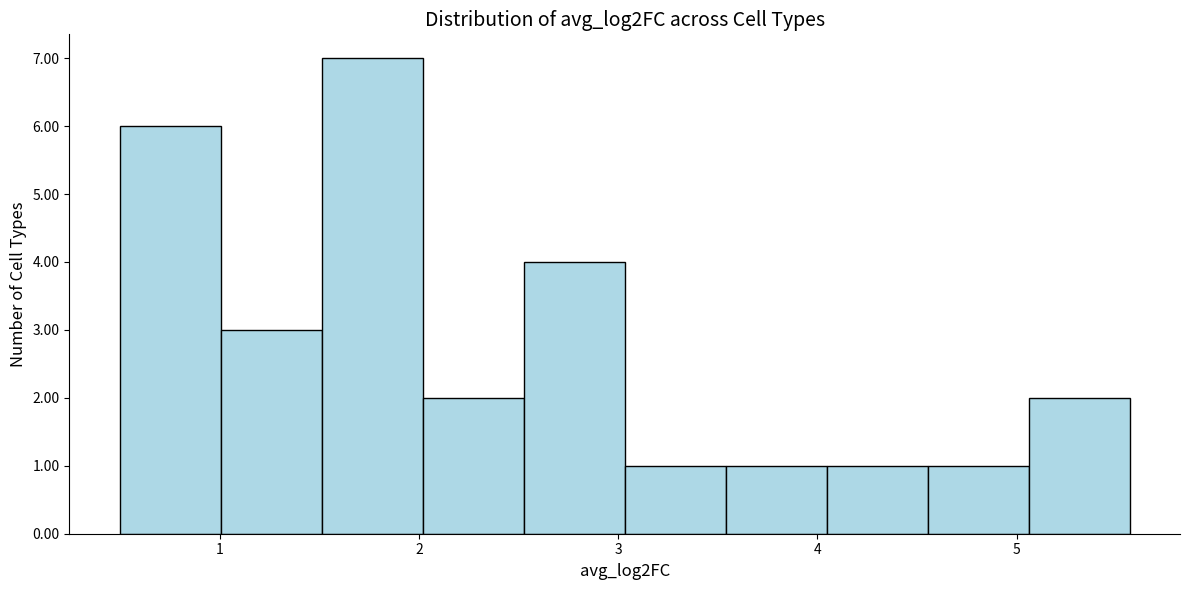

What is the height of the bar covering 2.5 to 3.0 on the x-axis? Neither the bar edges nor the heights are printed on the chart, so give them approximately, as read against the axes.

4